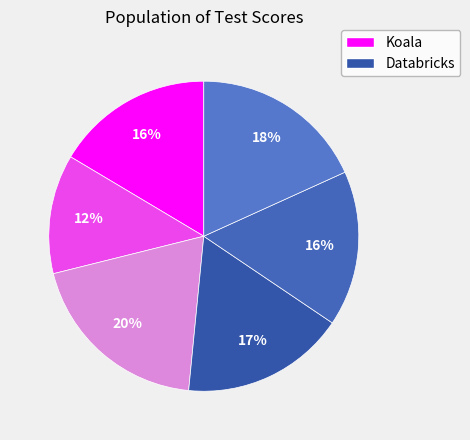

Count the number of slices in the pie.

6